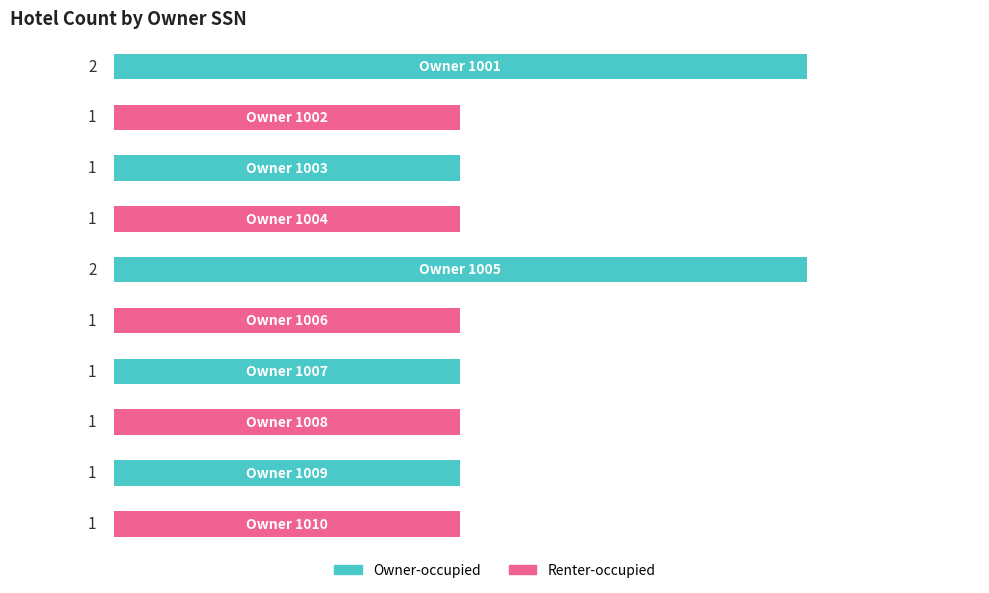

Count the values in the range 1 to 2.

10